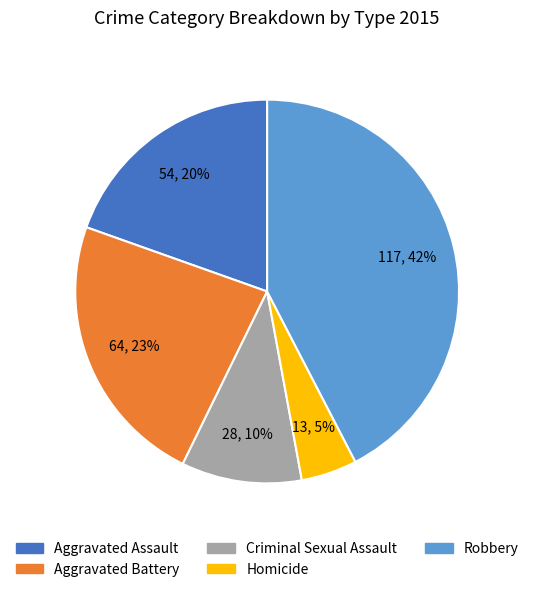

How many slices are in this pie chart?

5